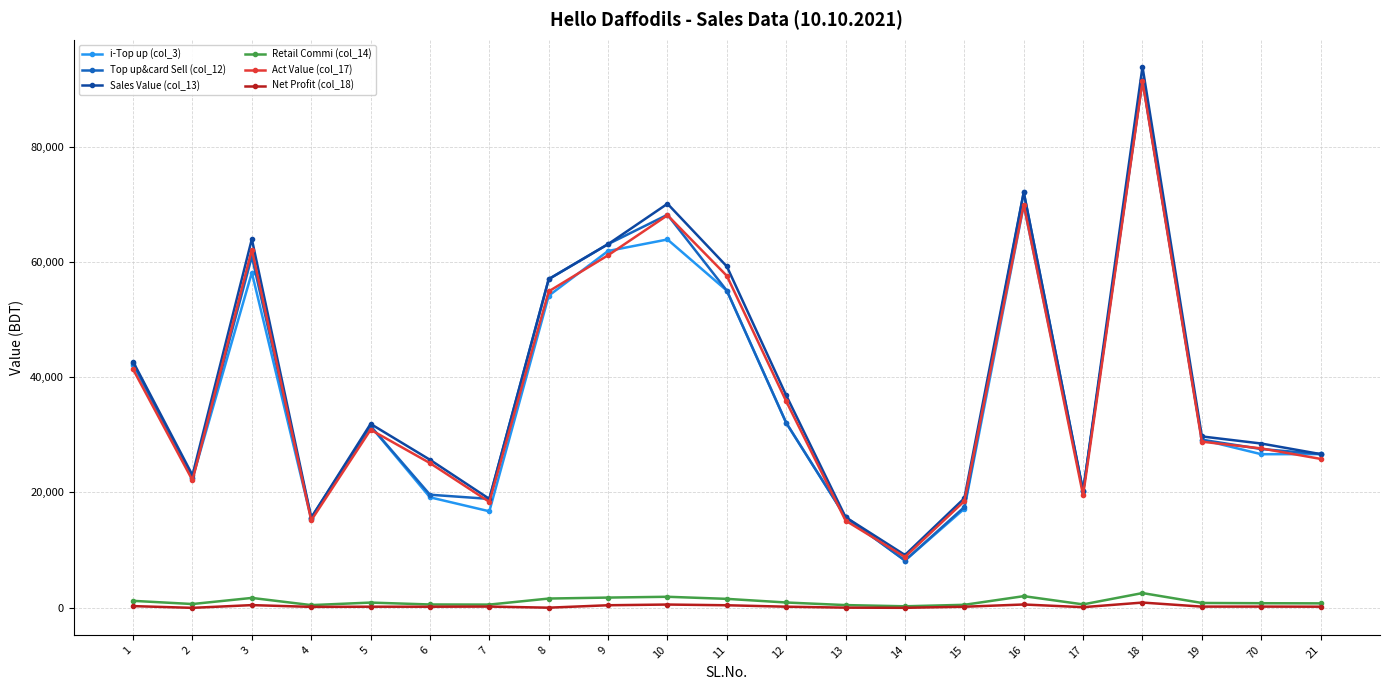

What is the sum of the Sales Value (col_13) values at 14 and 15?

28098.0